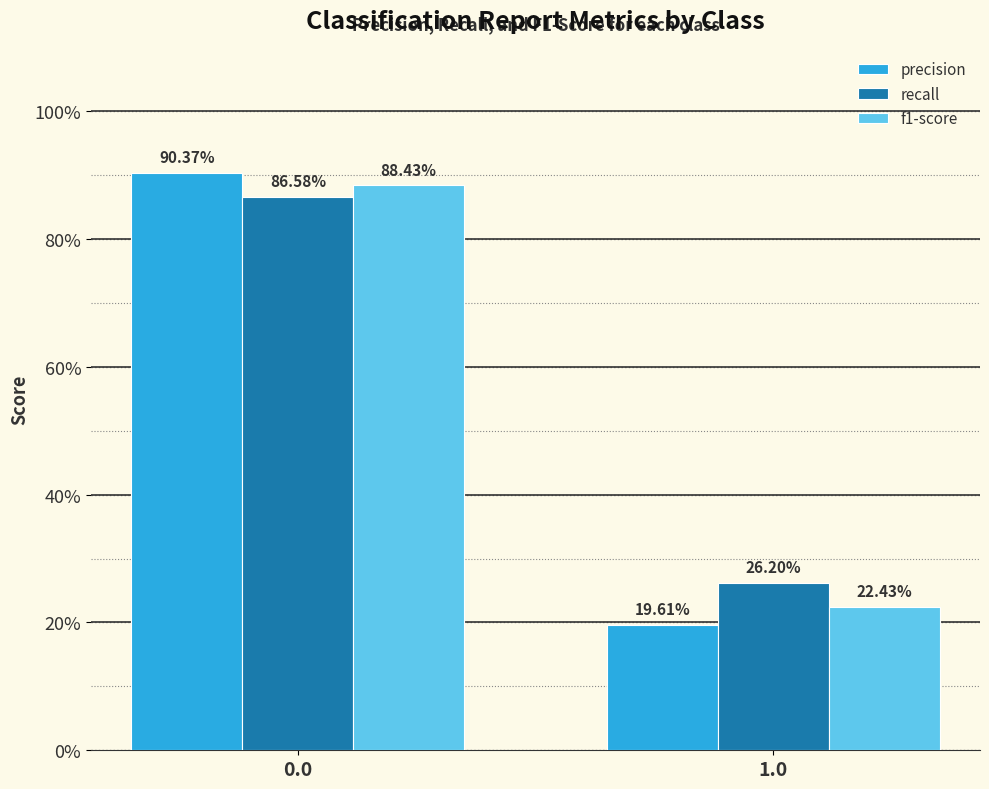

Which series has the largest range (max minus min)?

precision